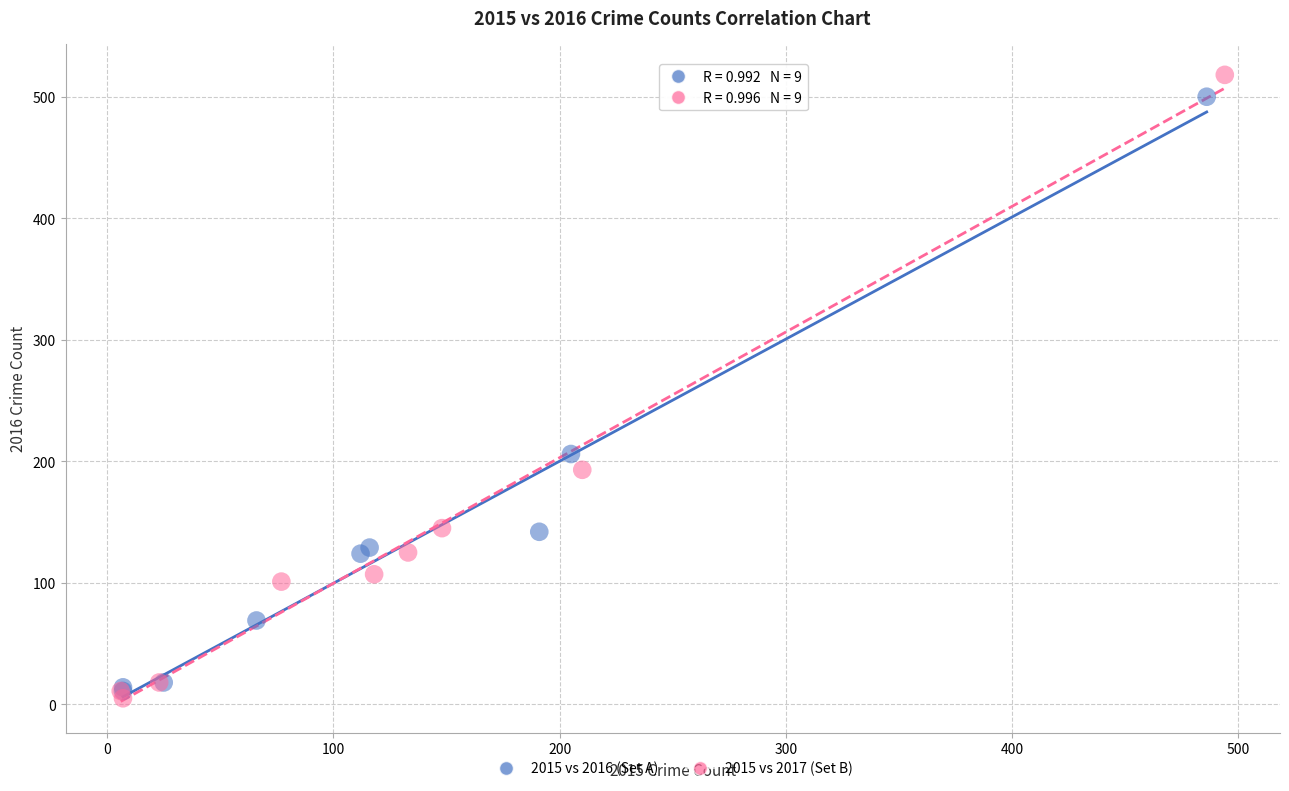

Which series contains the highest Y value?

2015 vs 2017 (Set B)